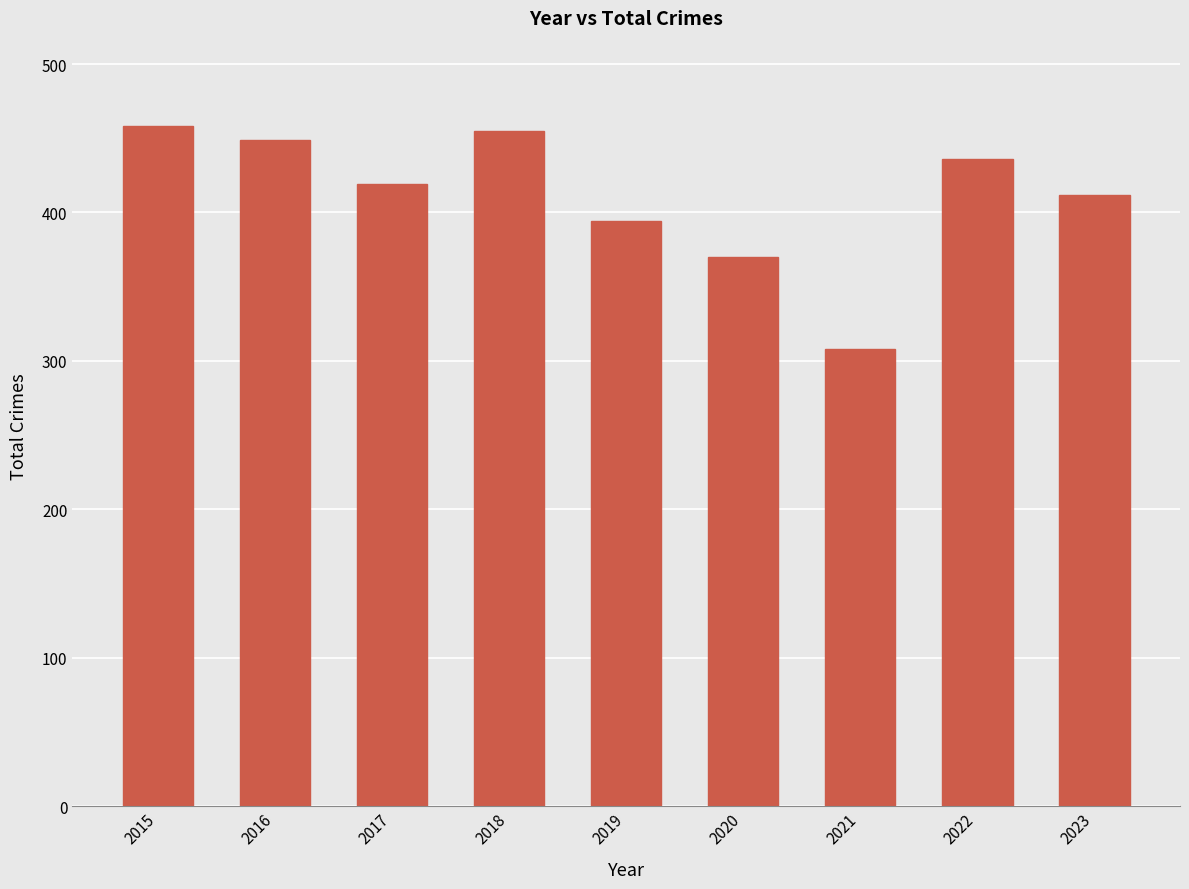

Read the value at 2019, to the nearest 10.

390